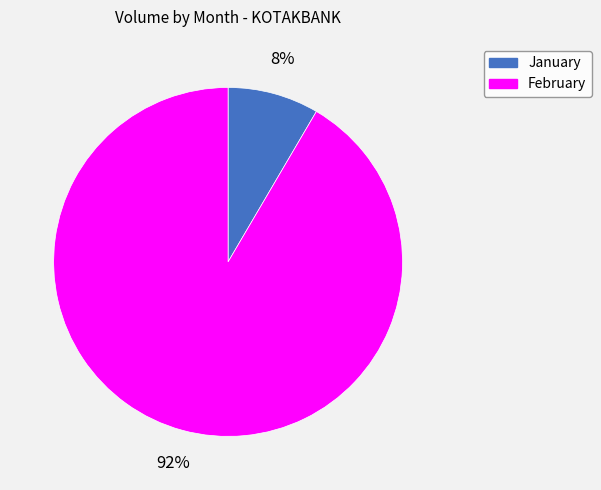

What is the smallest slice in the pie chart?

January